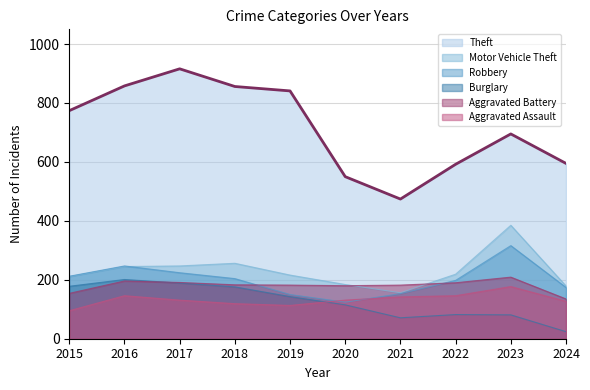

Between which two adjacent categories do Robbery and Aggravated Assault first intersect?

2019 and 2020